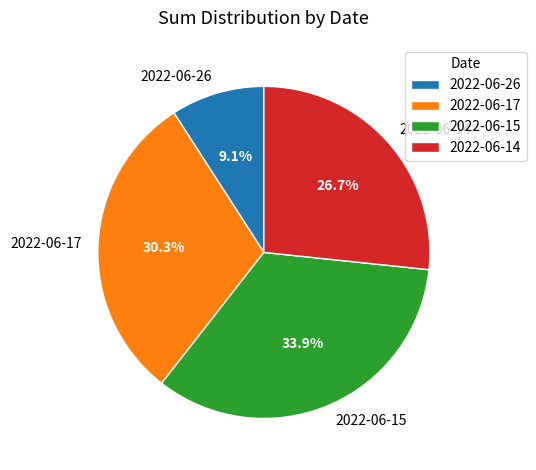

Between 2022-06-26 and 2022-06-14, which is larger?

2022-06-14